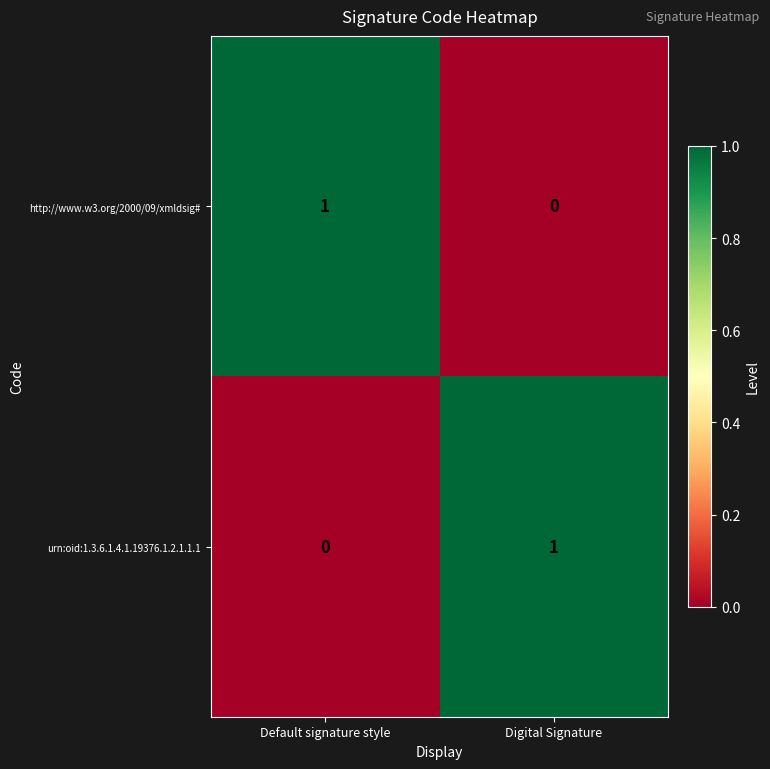

At which label does http://www.w3.org/2000/09/xmldsig# reach its minimum?

Digital Signature